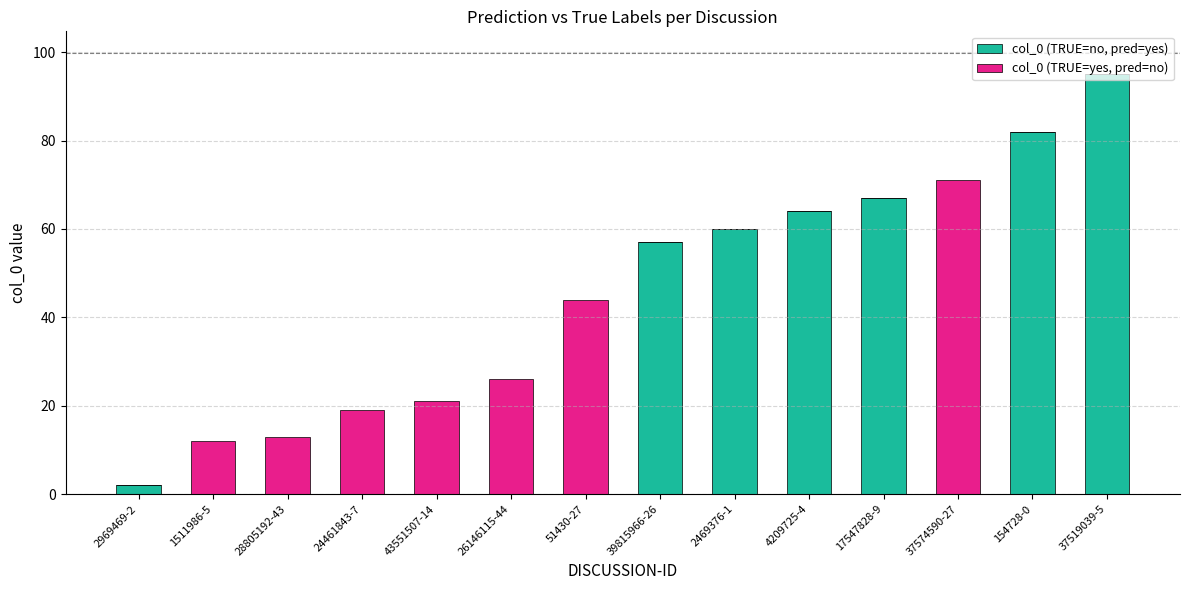

What is the total value across all series at 37574590-27?

71